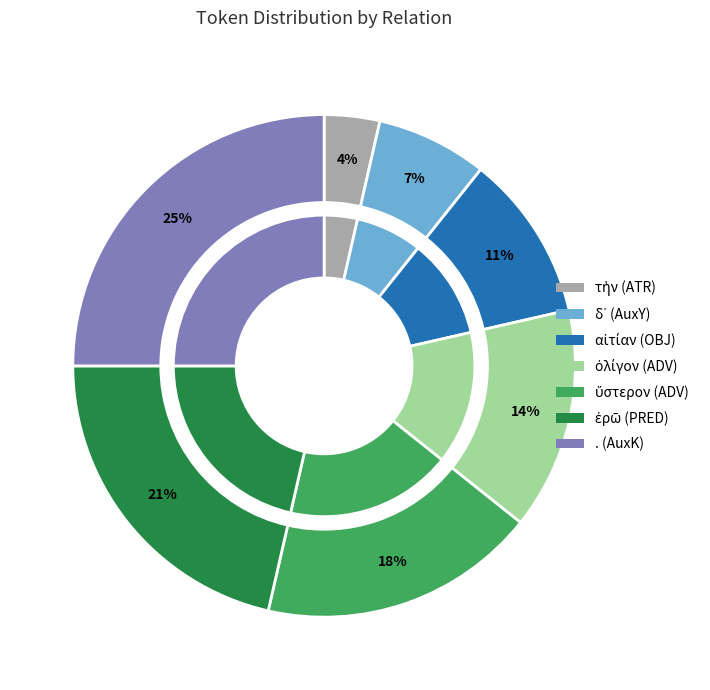

What percentage is the ὀλίγον (ADV) slice, to the nearest percent?

14%